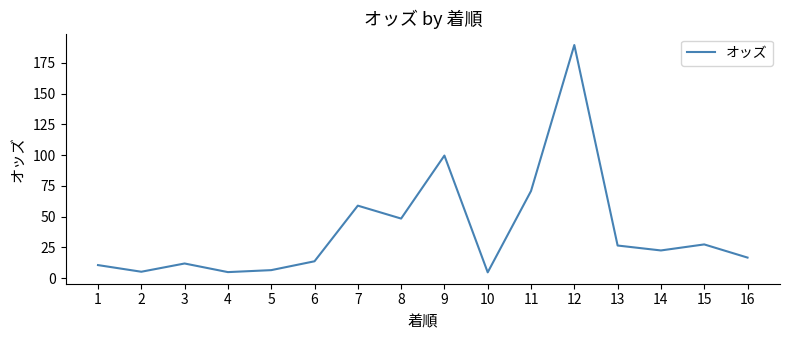

Where is the data nearest to the value 97?

9